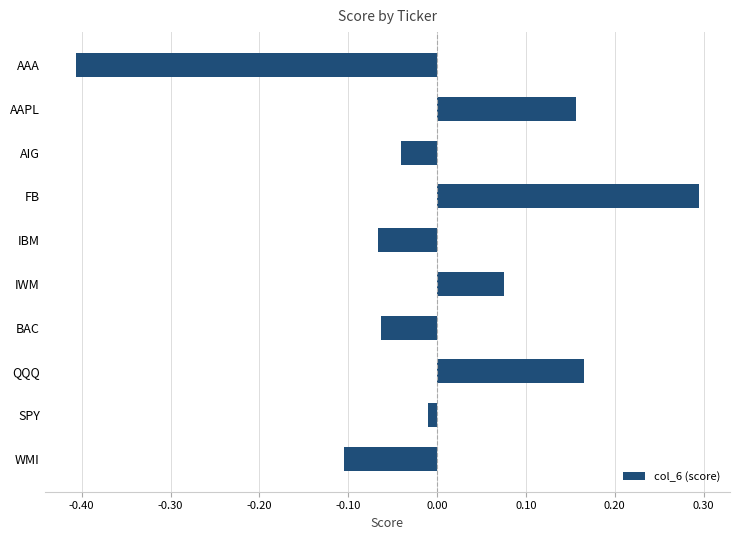

True or false: the data shows -0.2 at AAA.

False